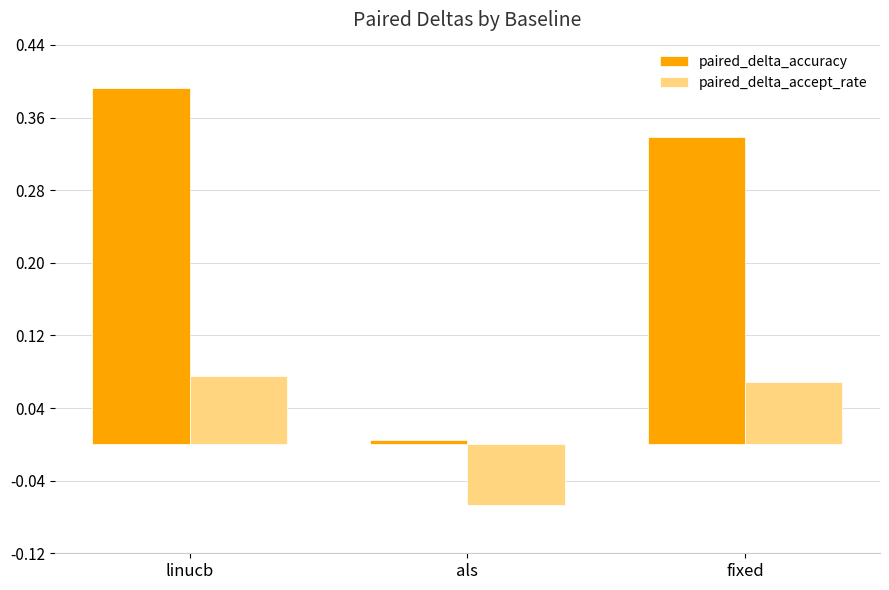

The value of paired_delta_accuracy at als is 0.0. True or false?

True